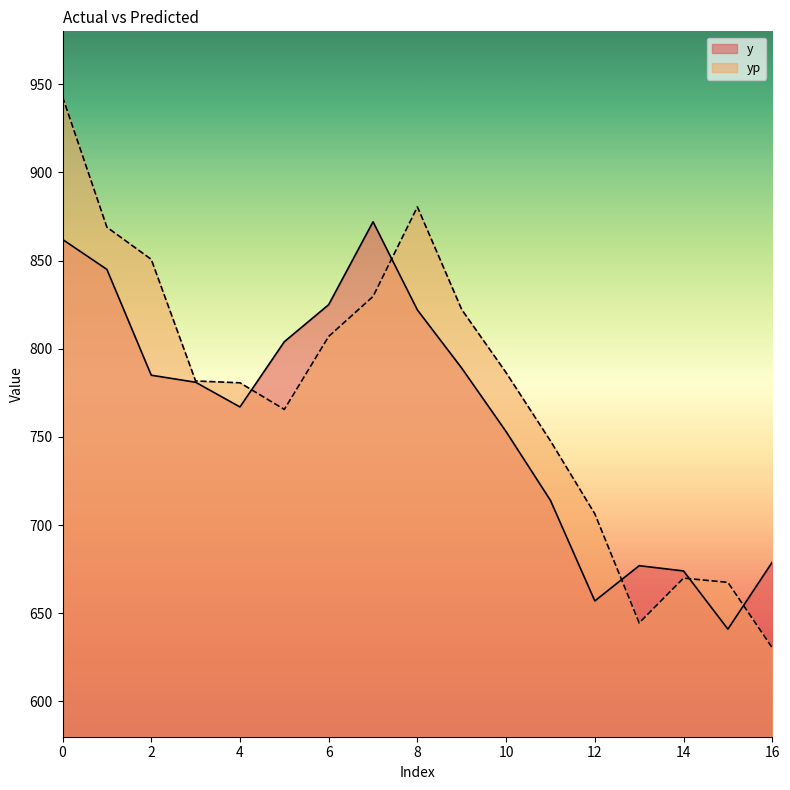

Is this an area chart (filled region under the line)?

No